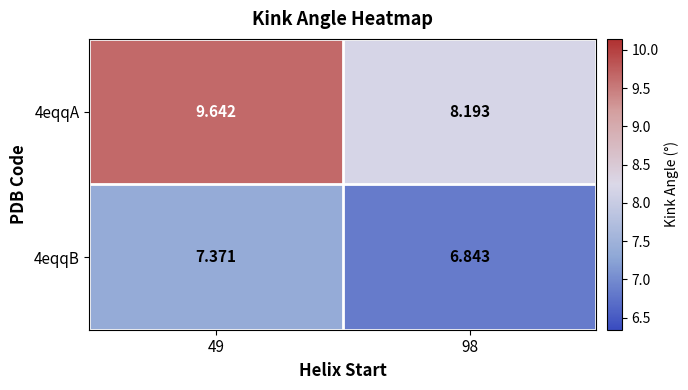

Count the number of data series in this chart.

2